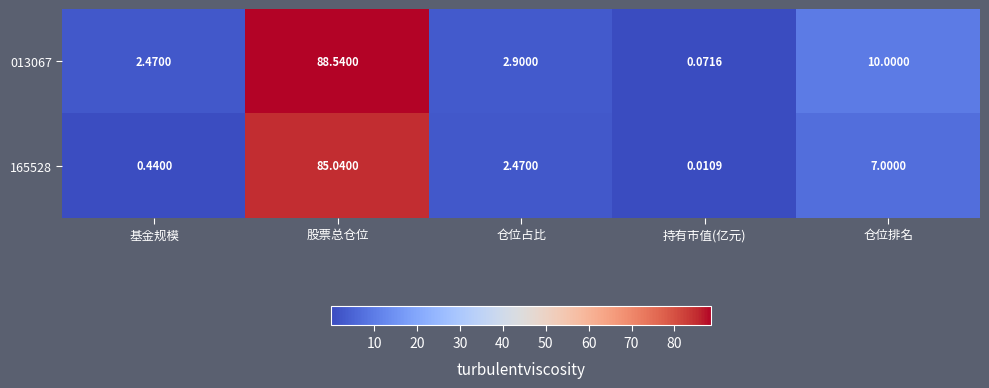

Which label corresponds to the largest value in the chart?

股票总仓位